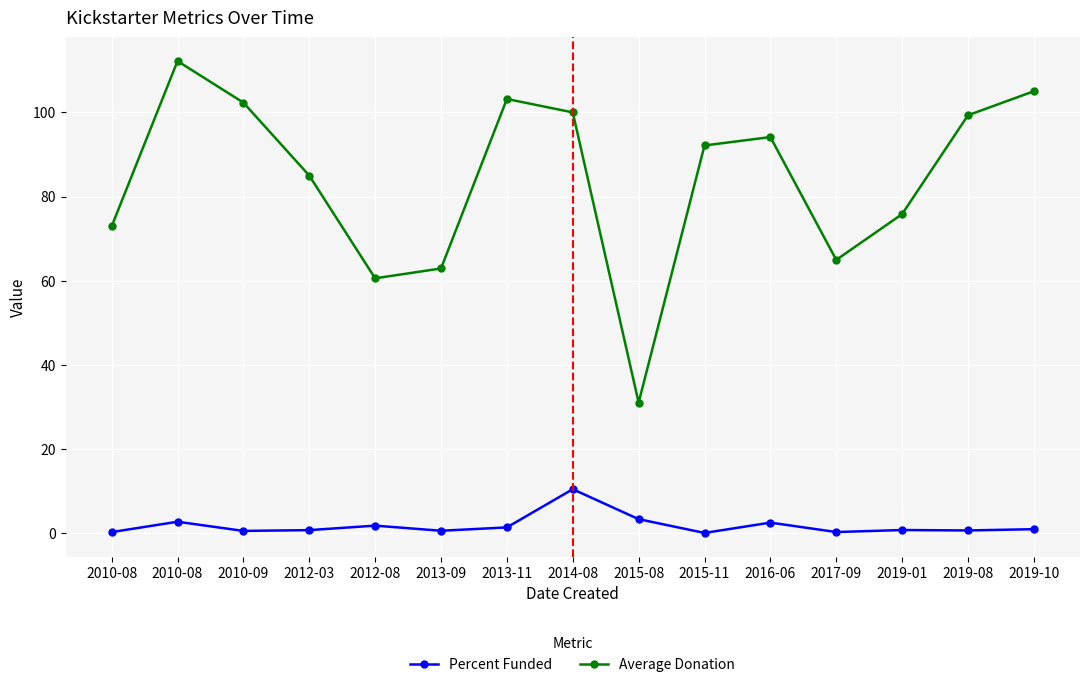

Rank the series by their maximum value, from highest to lowest.

Average Donation, Percent Funded